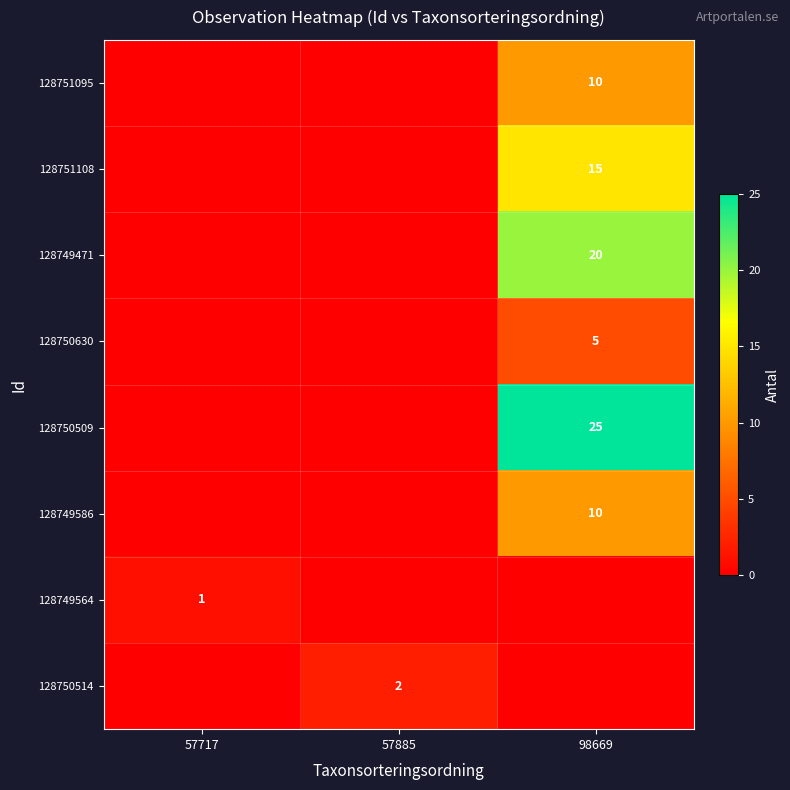

The value of 128750630 at 98669 is 8. True or false?

False